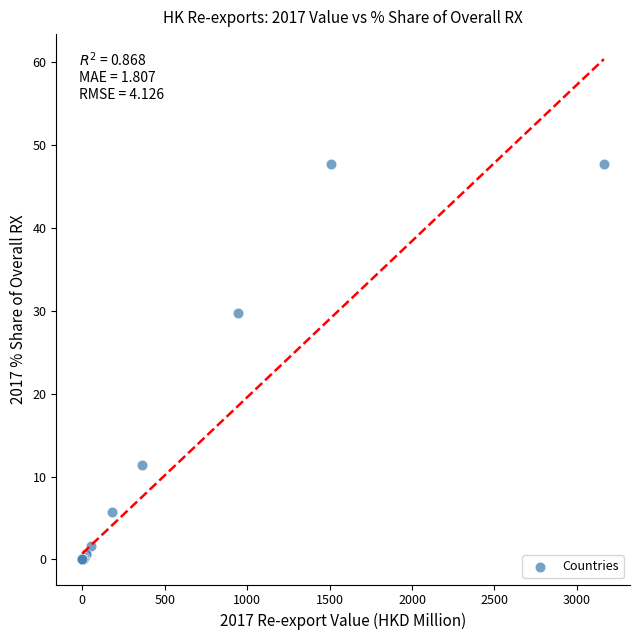

What Y value in the scatter plot is closest to 23?

29.8